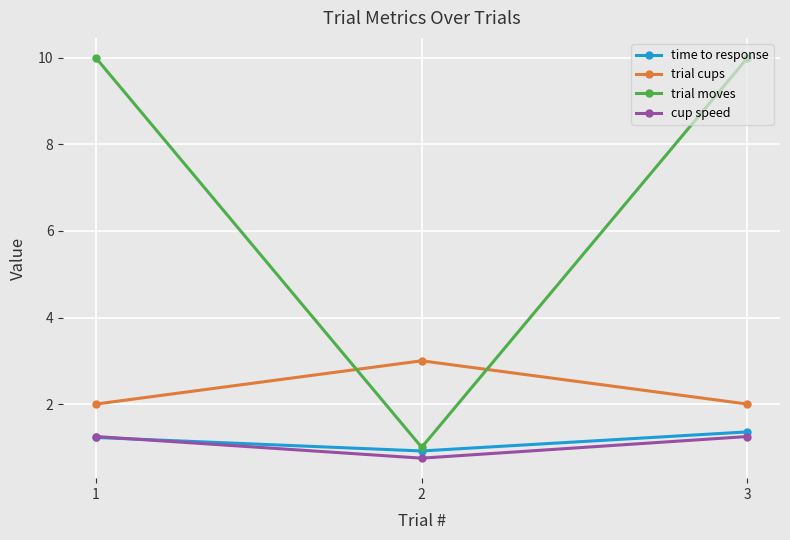

Is it true that trial cups equals 2.0 at 1?

True